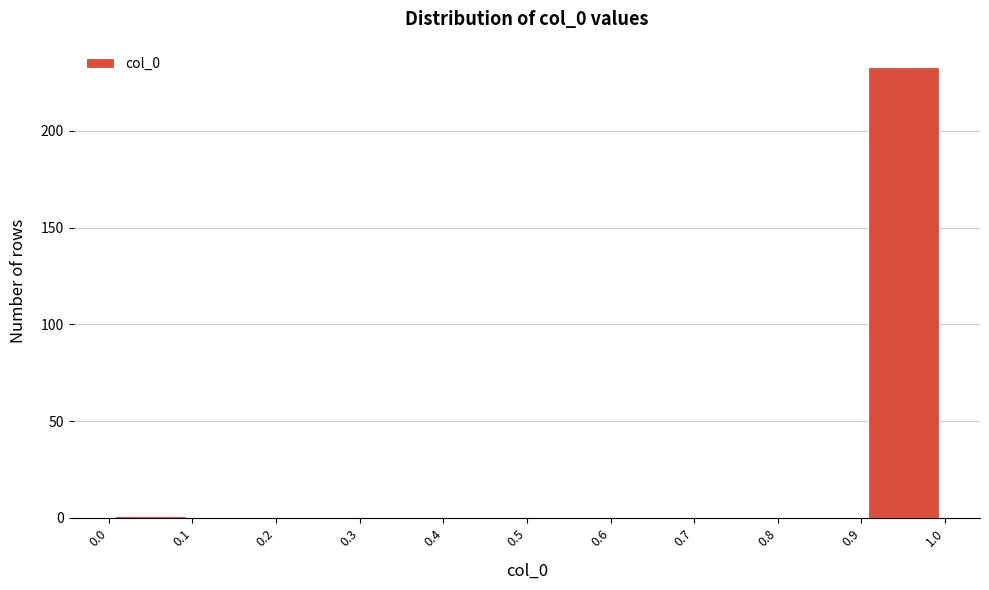

How tall is the bar that spans 0.9 to 1.0 on the x-axis? The values are not printed on the chart, so give them approximately, as read against the axis.

235